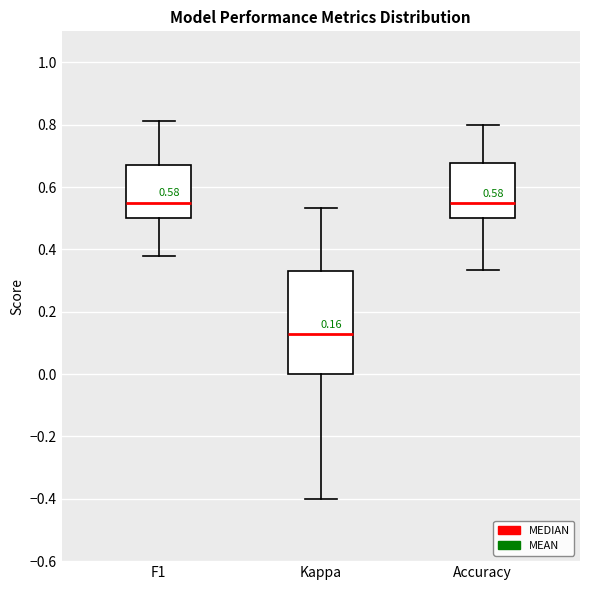

Comparing the boxes themselves (not the whiskers), which one is the tallest?

Kappa